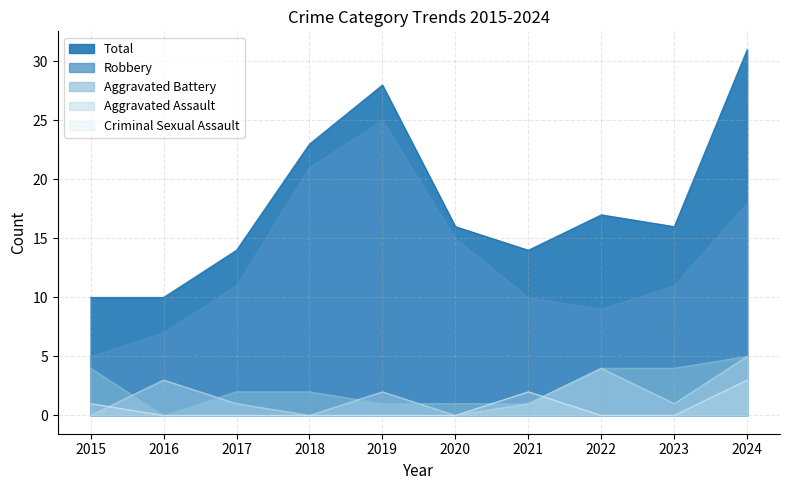

What is the value of the Aggravated Battery point at the 8th from the left?

4